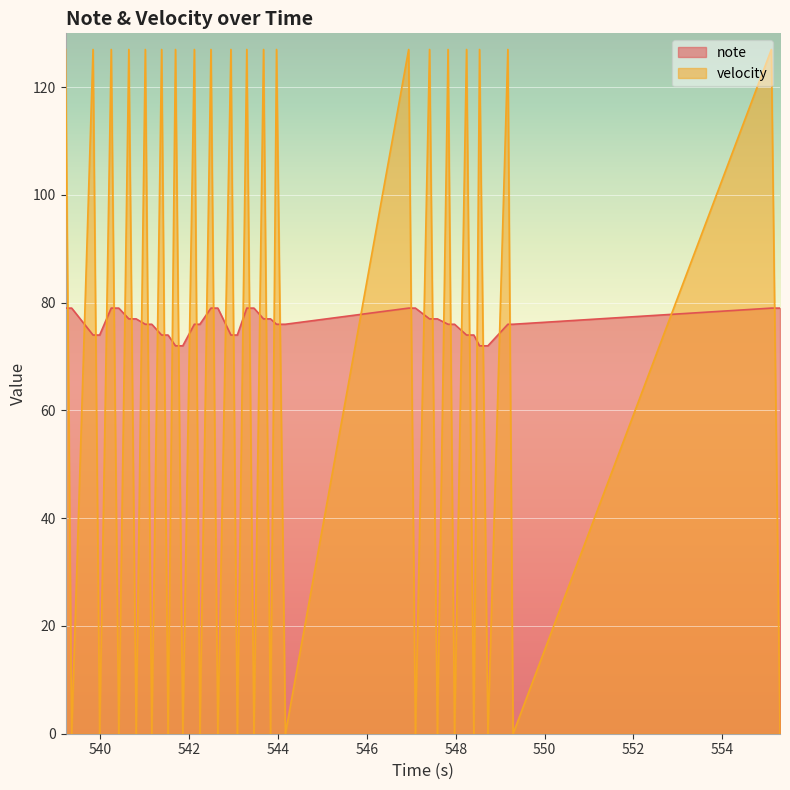

What is the lowest value of the note series?

72